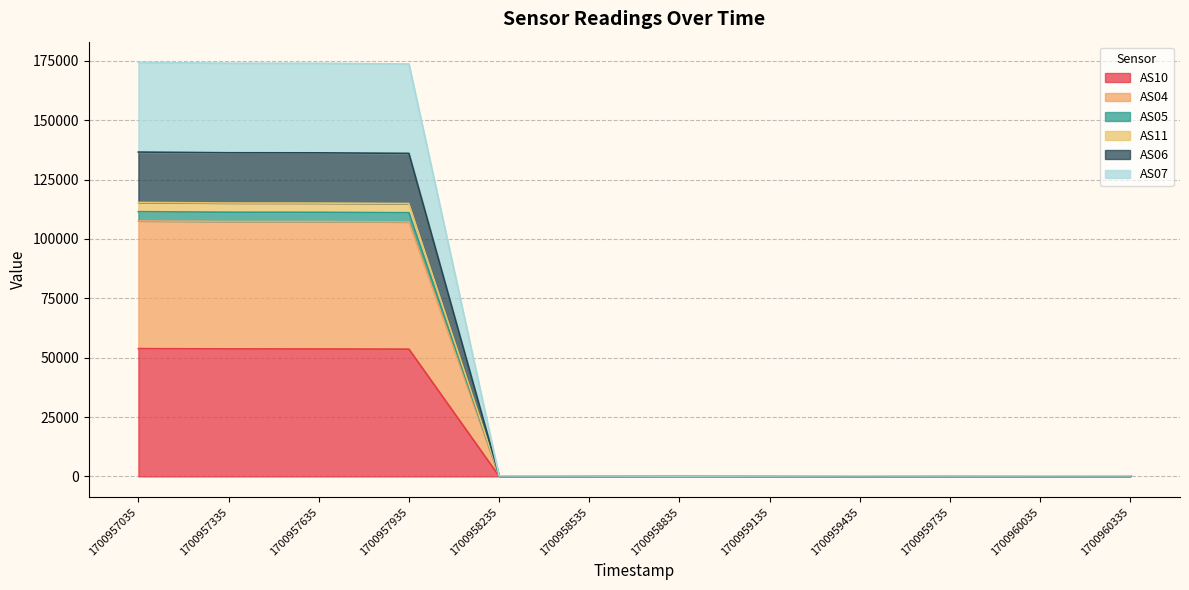

Is it true that AS11 equals 111 at 1700959435?

False